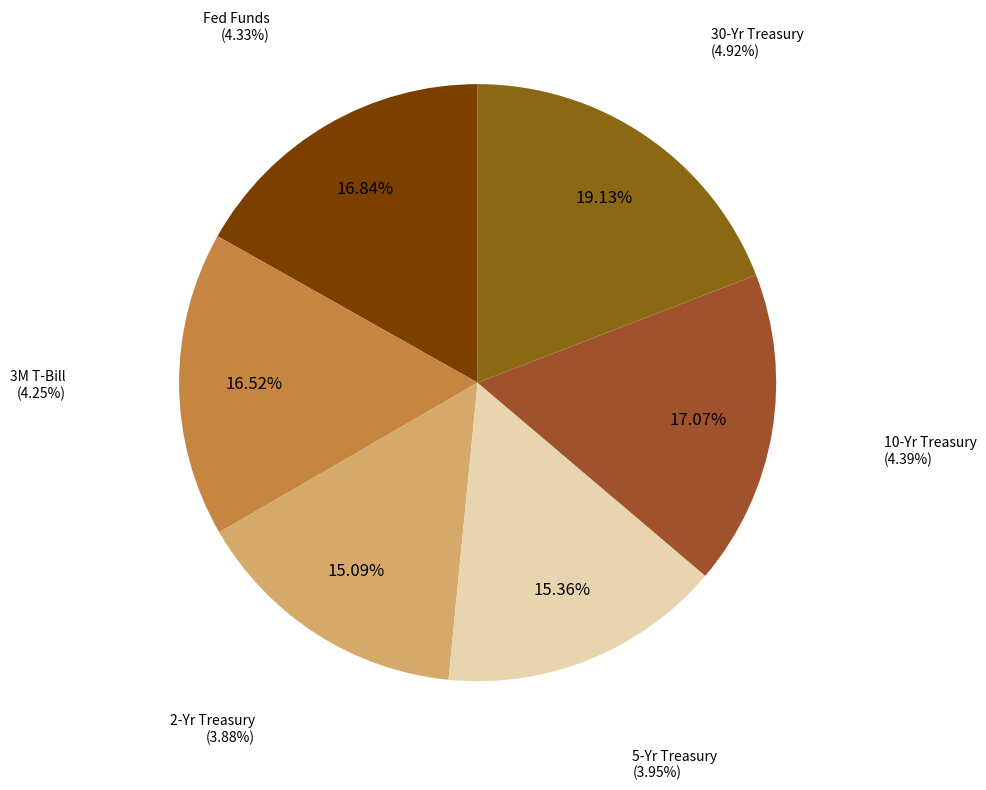

What is the ratio of the value at 30-Yr Treasury to the value at 3M T-Bill?

1.2